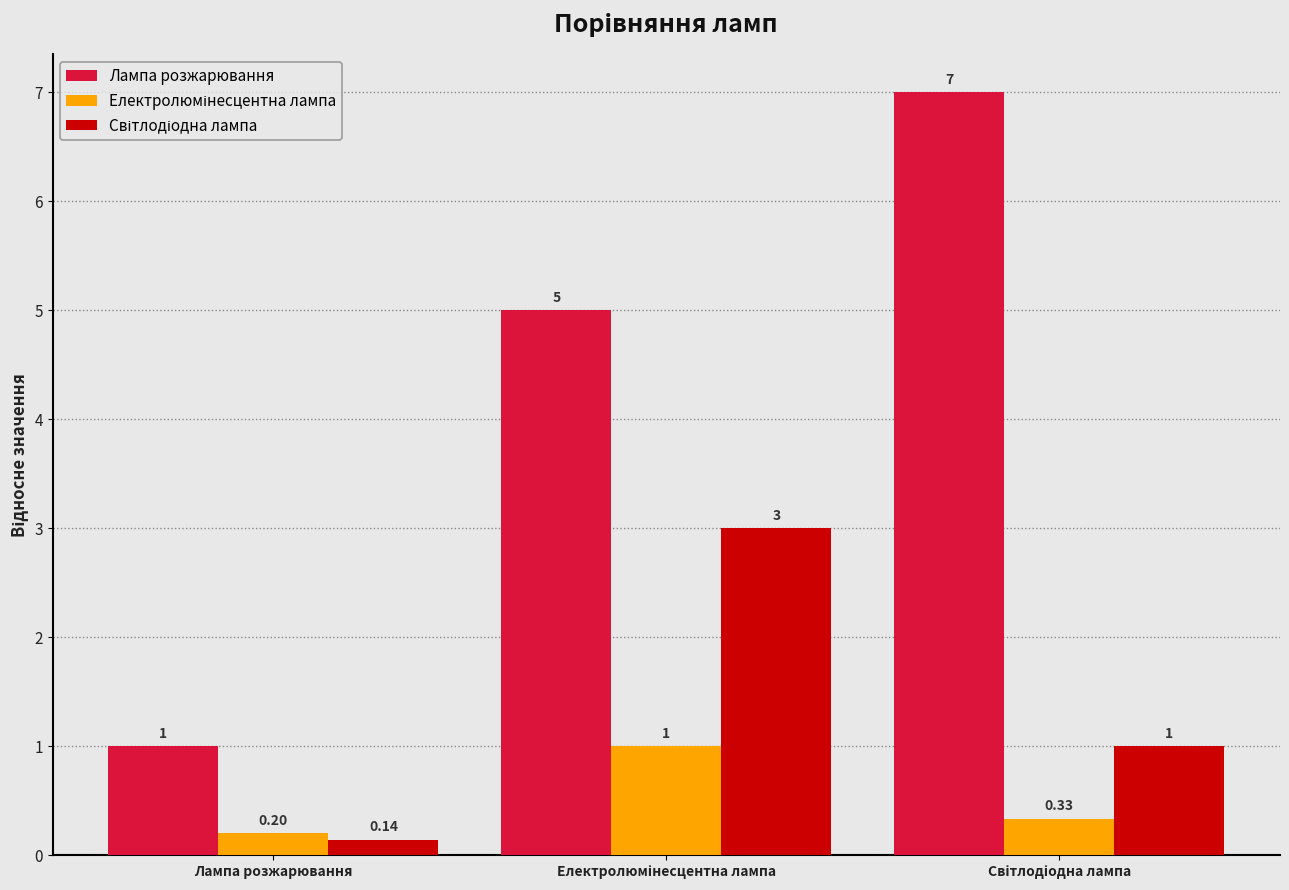

How many bars are there in each group?

3